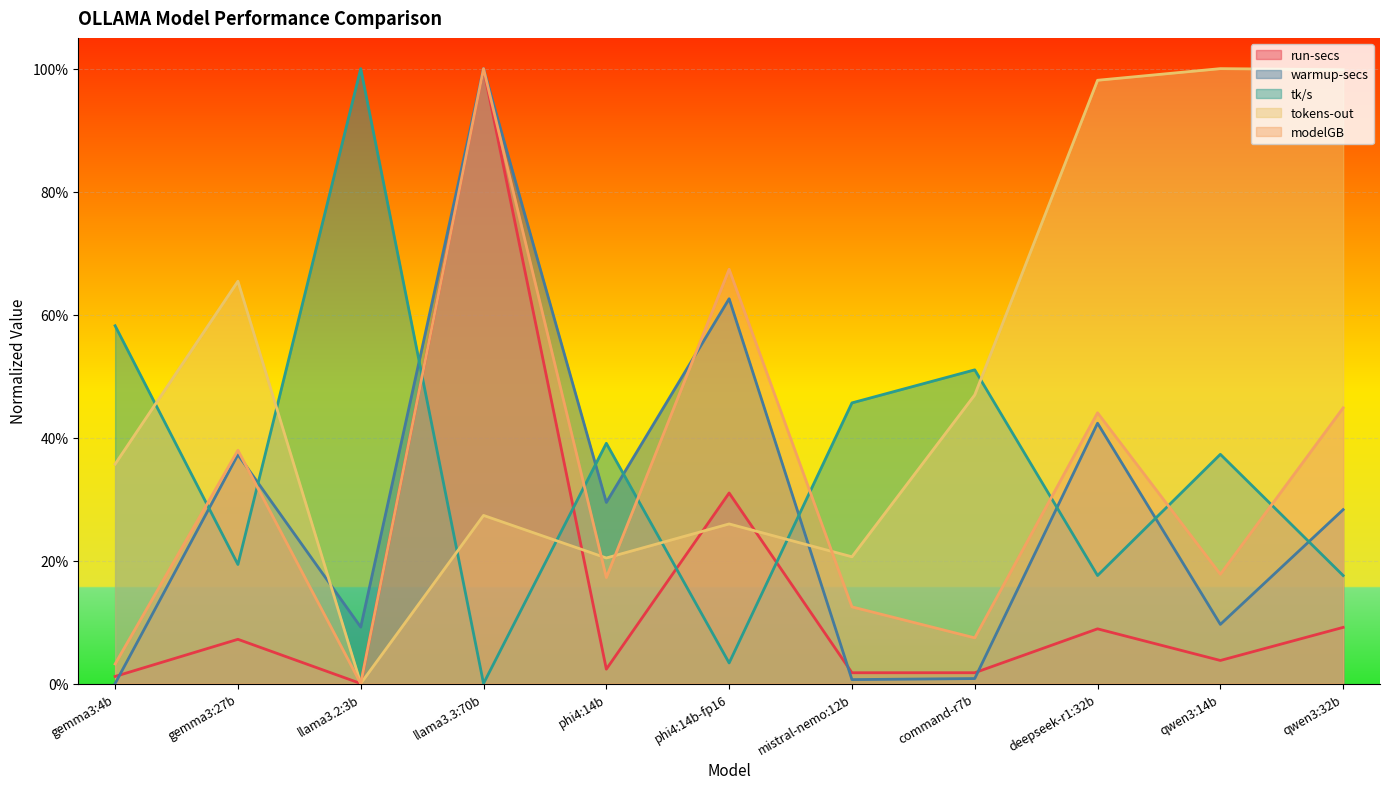

What is the label of the 10th point from the left?

qwen3:14b